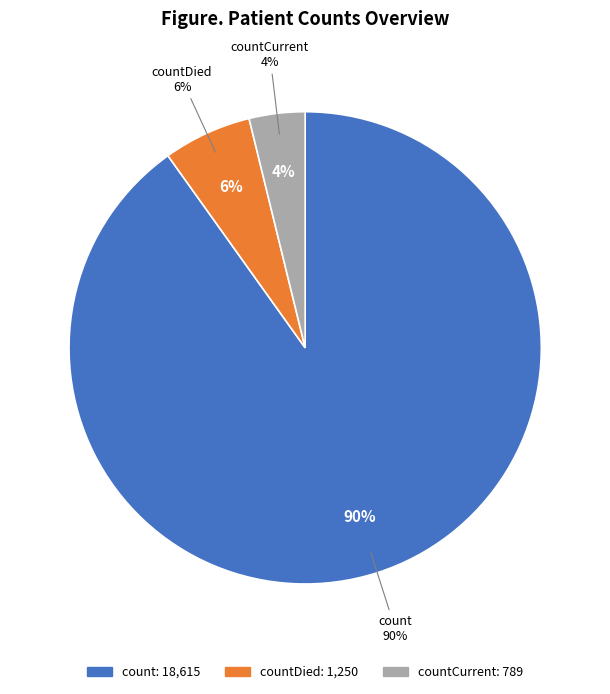

Is there a majority slice in this chart?

Yes